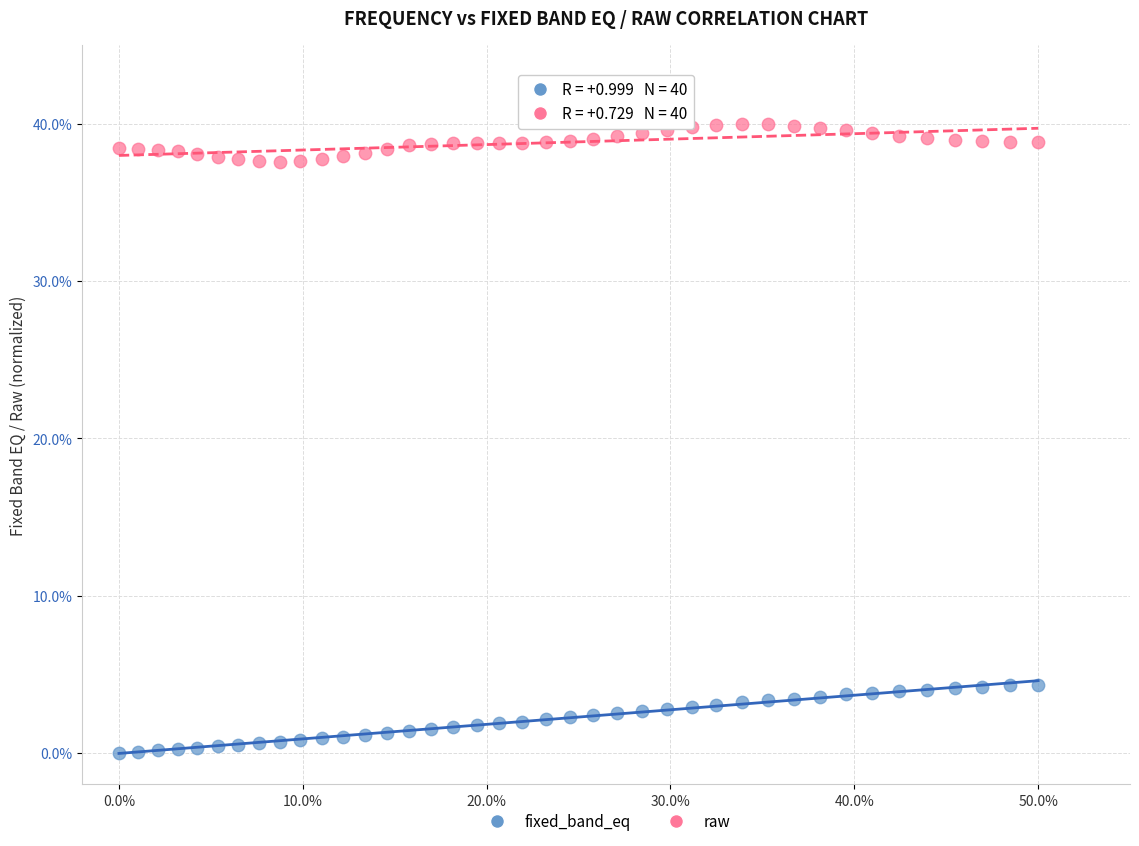

What are all the series names shown in the legend?

fixed_band_eq, raw